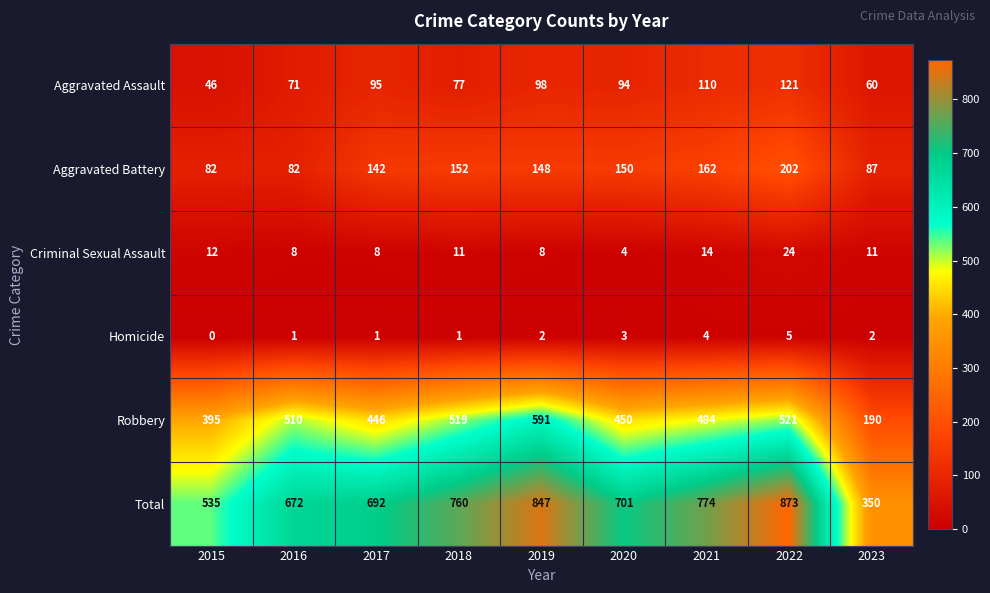

Read the Total value at 2021, to the nearest 100.

800